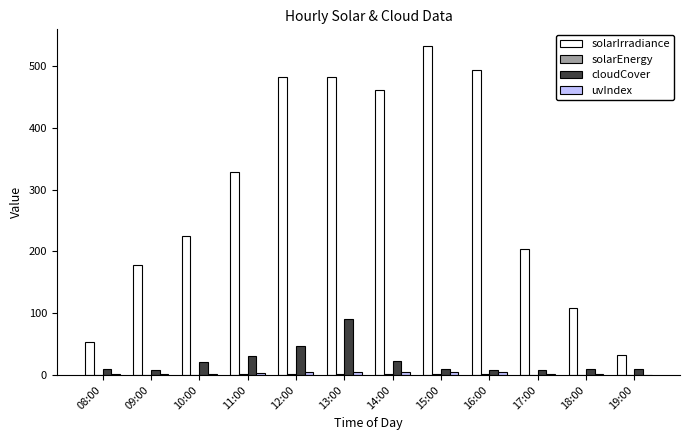

What is the spread (max minus min) of values at 19:00?

32.0